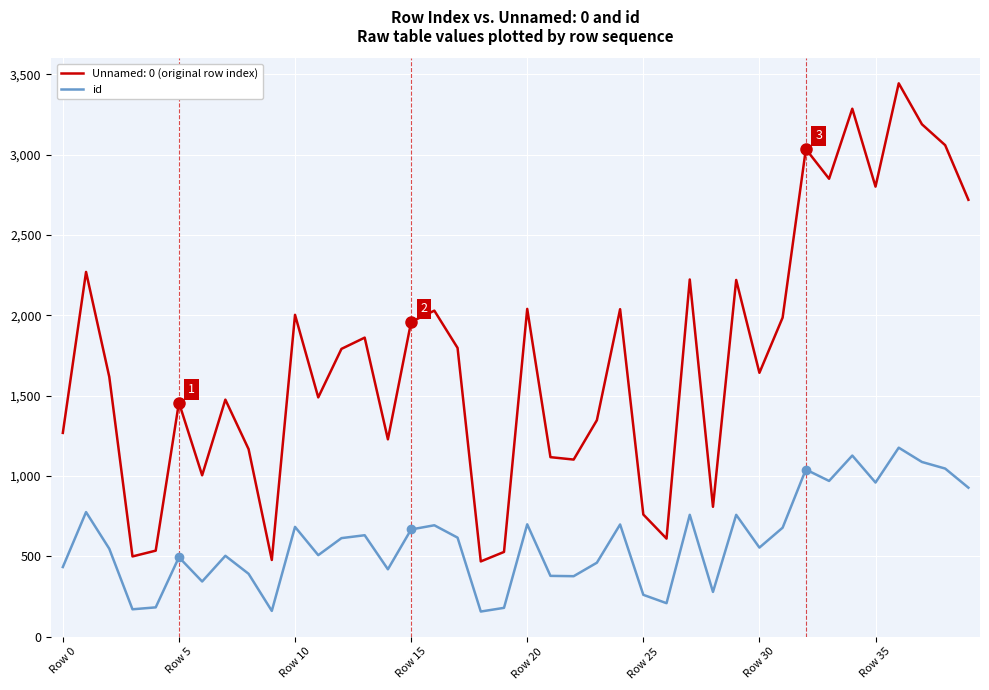

True or false: id and Unnamed: 0 (original row index) cross at least once.

False